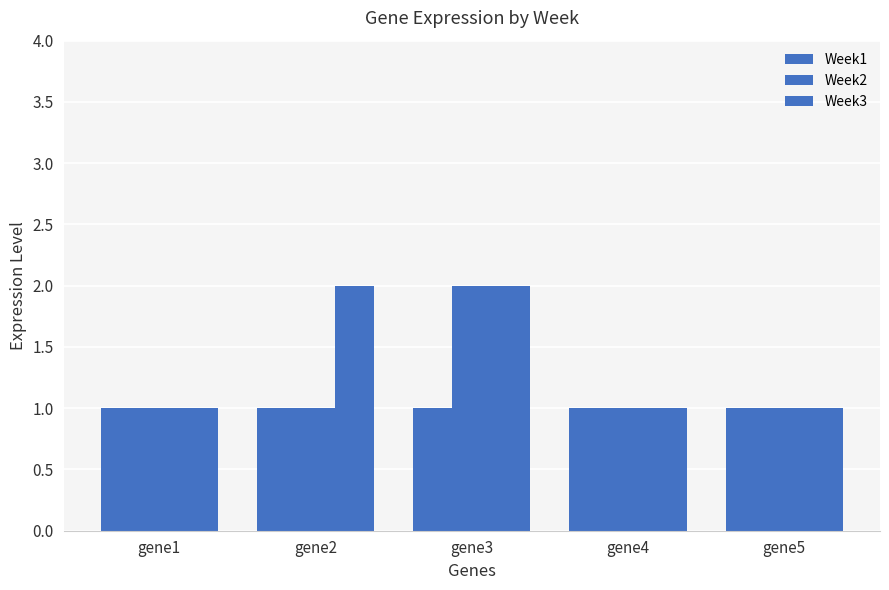

What is the average value of the Week1 series?

1